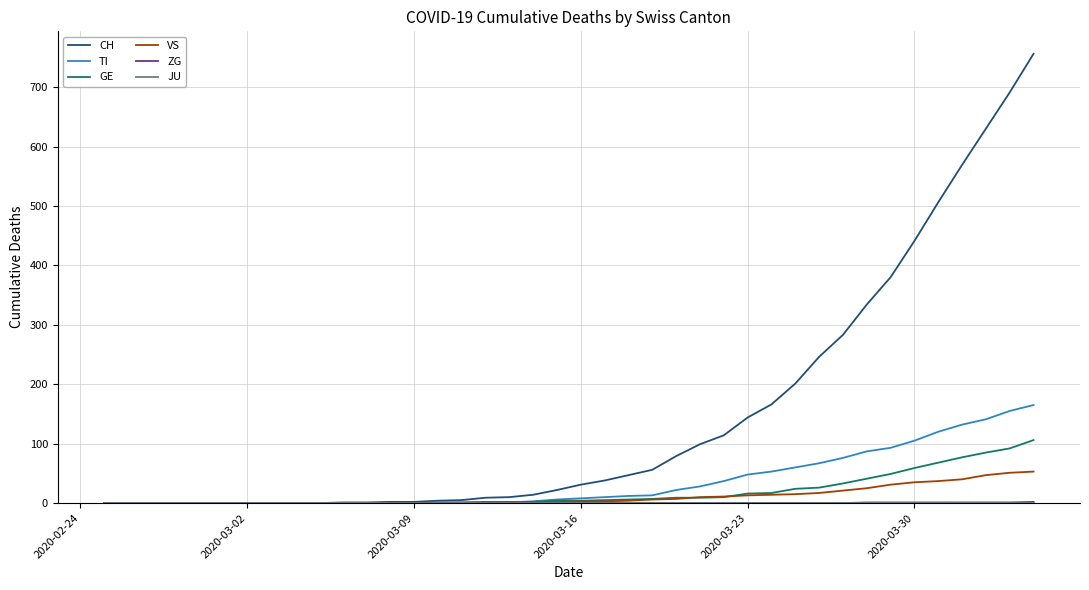

What is the greatest value displayed?

756